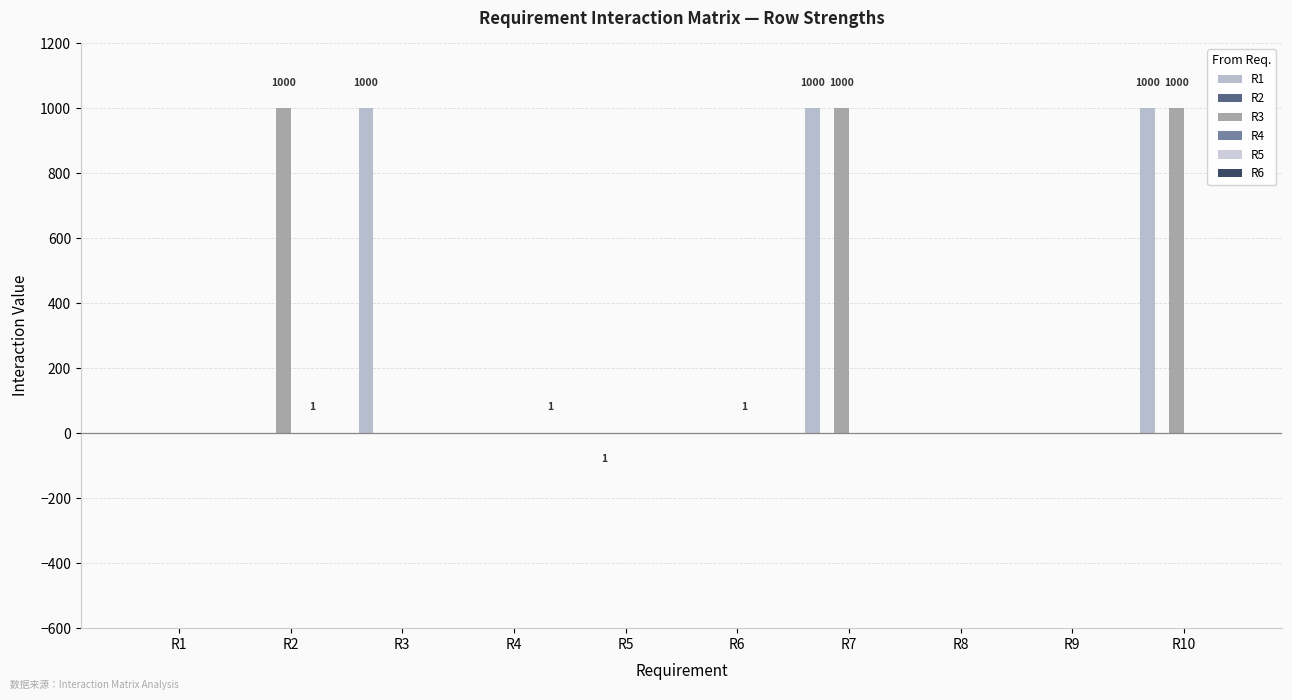

What is the difference between the highest and lowest values at R3?

1000